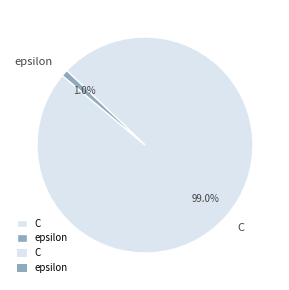

To the nearest percent, what is the difference between the epsilon and C slice percentages?

98%